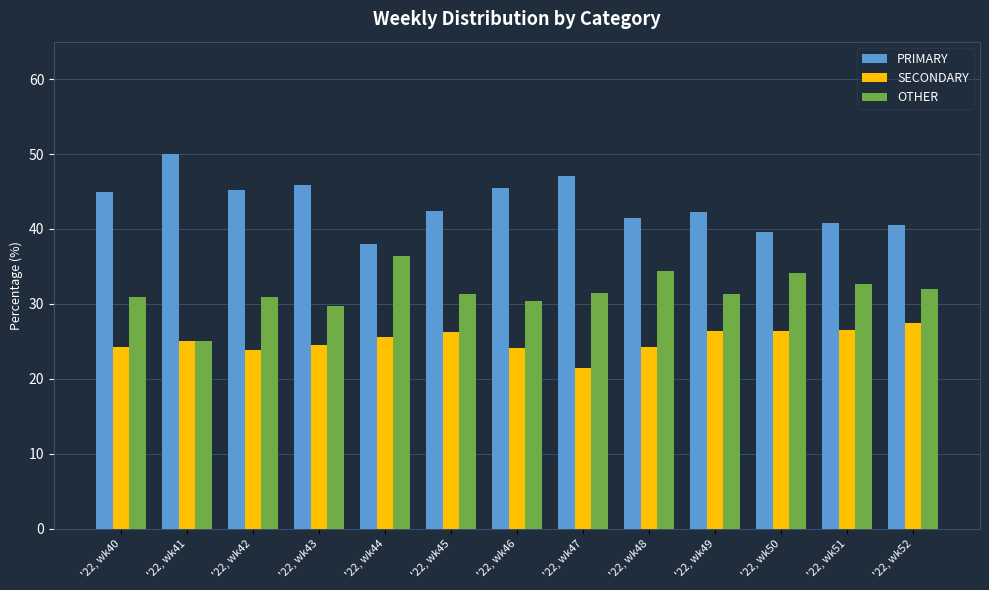

What is the difference between the maximum and minimum values in the PRIMARY series?

12.0